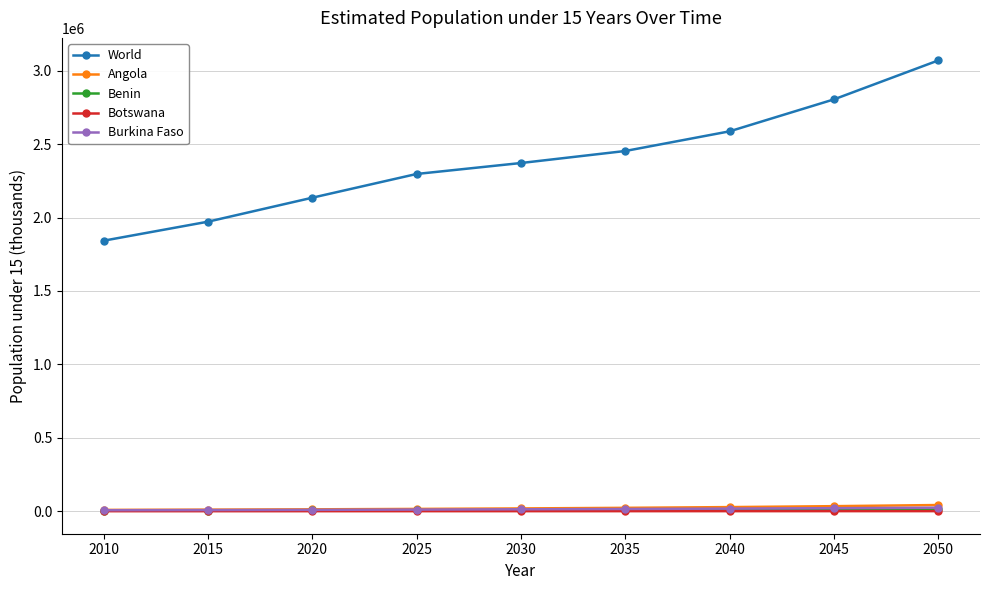

True or false: Burkina Faso and Botswana cross at least once.

False